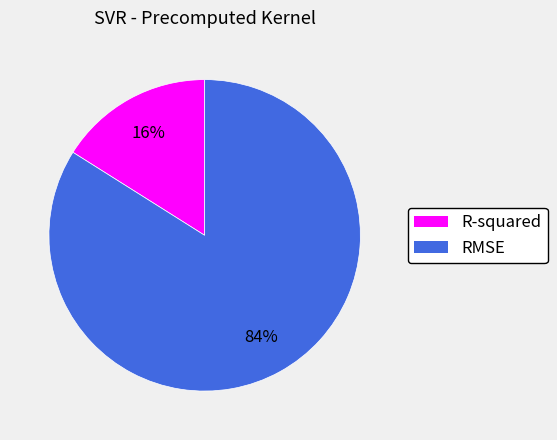

Is R-squared the majority of the pie?

No